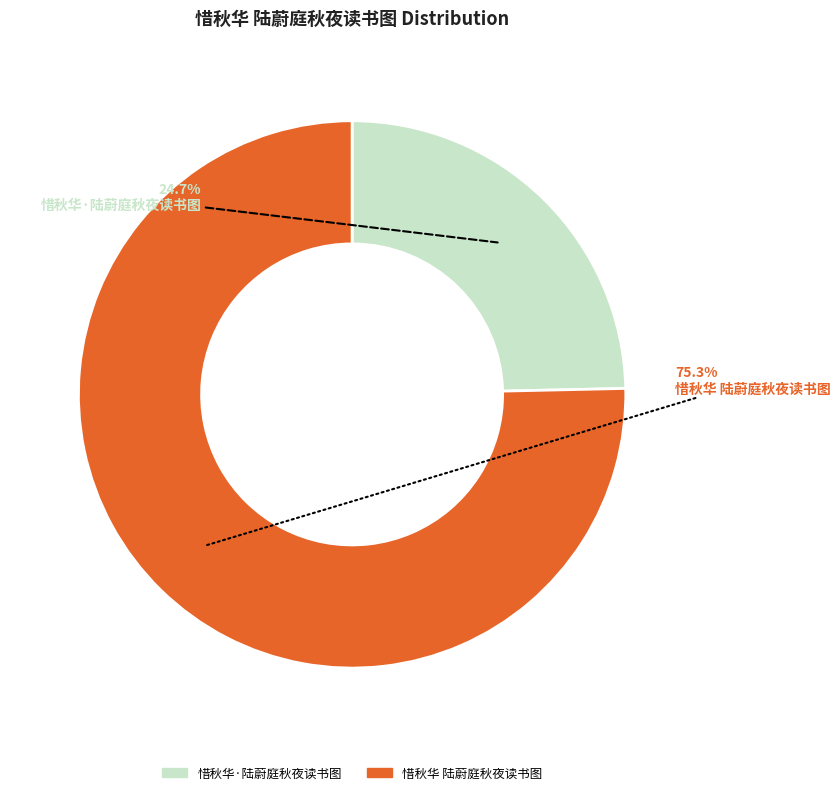

Which slice represents more than half of the pie?

惜秋华 陆蔚庭秋夜读书图